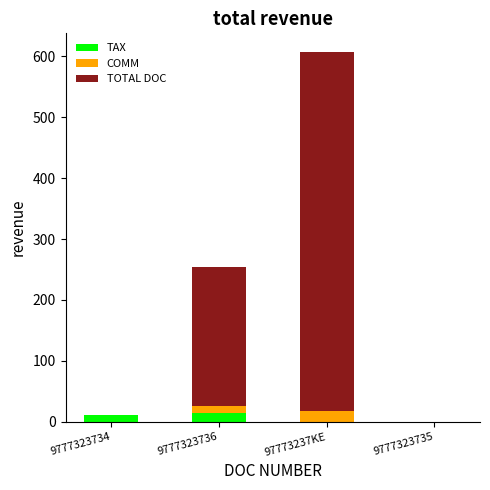

What is the maximum value for TAX?

13.9